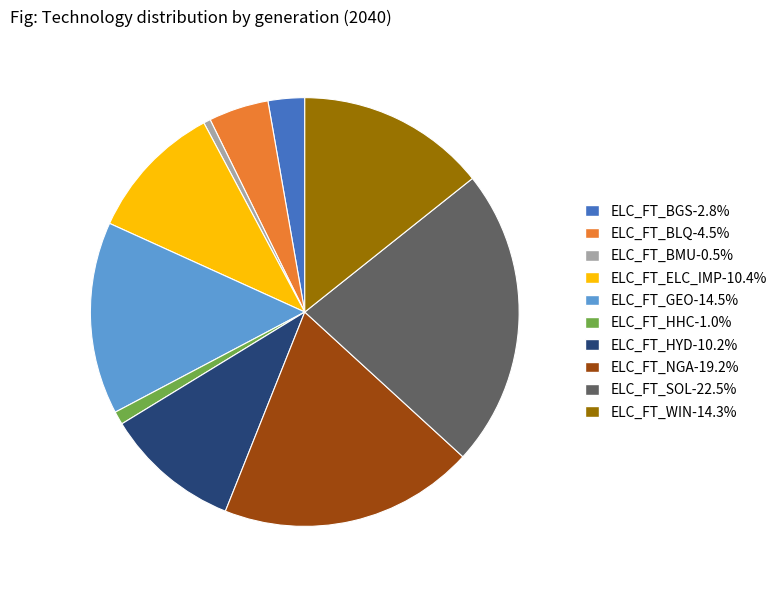

What is the ratio of the value at ELC_FT_BLQ-4.5% to the value at ELC_FT_GEO-14.5%?

0.3